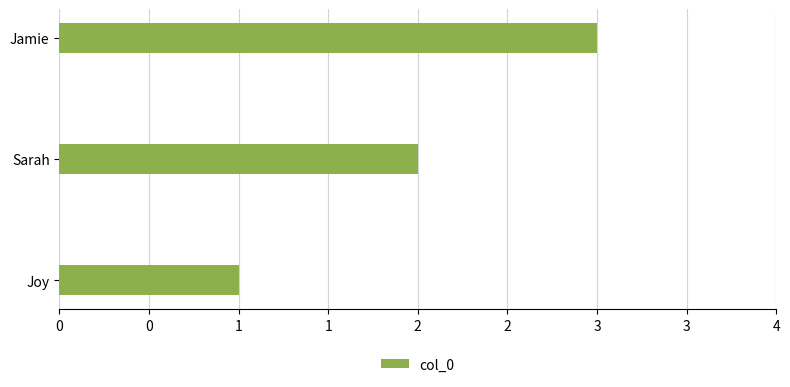

What is the smallest value displayed?

1